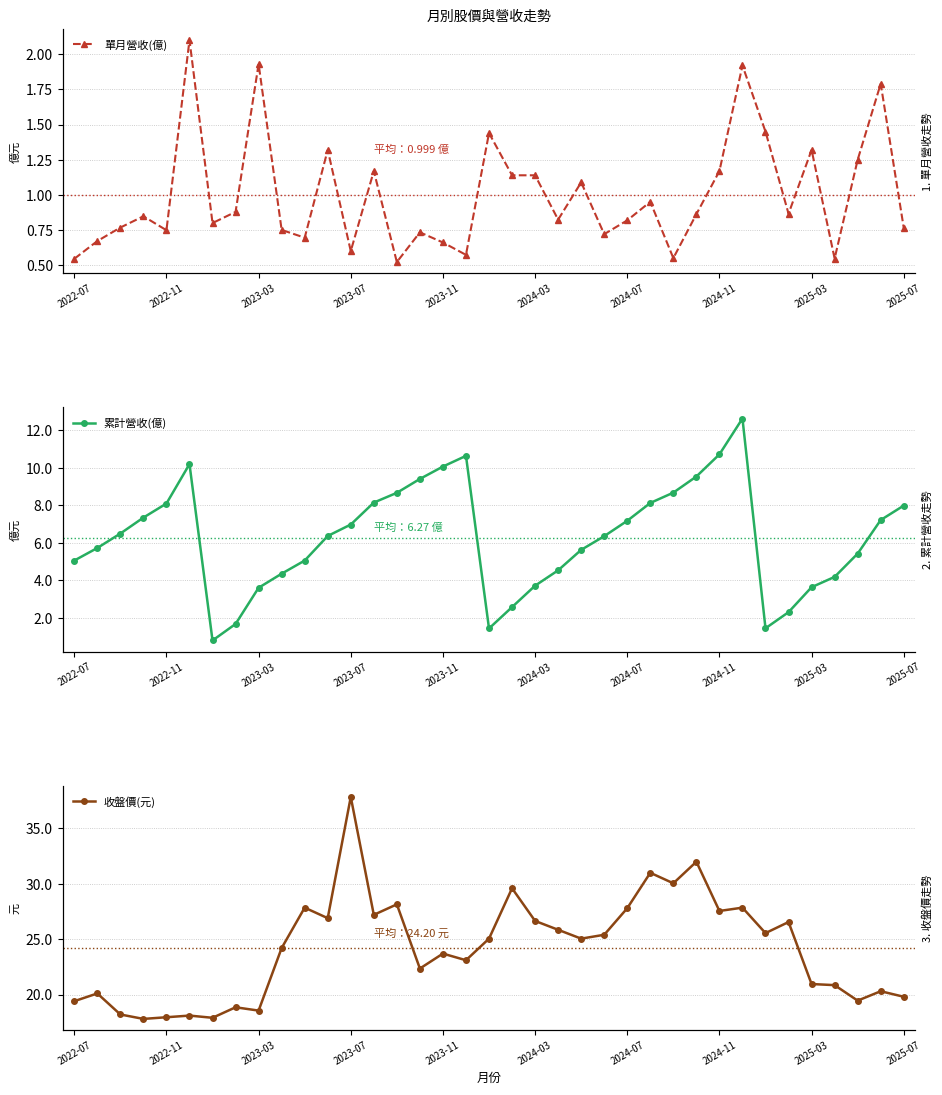

Is the value of 單月營收(億) at 2023-11 greater than the value of 累計營收(億) at 18?

No